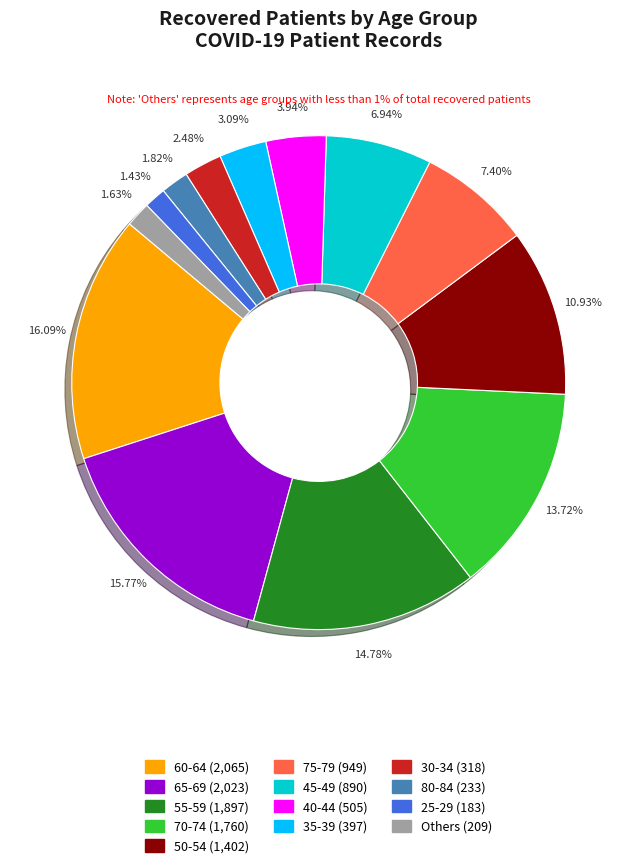

Is there a majority slice in this chart?

No